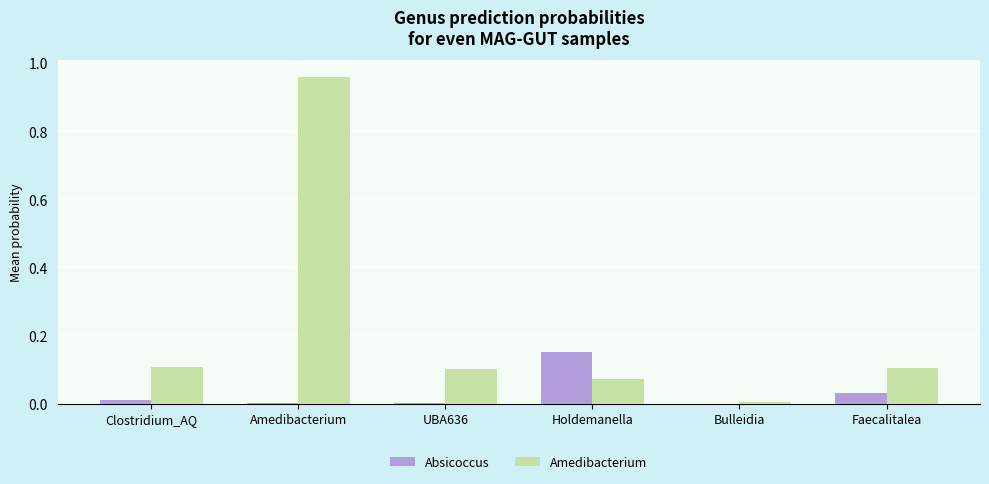

Which category has the highest value in the Absicoccus series?

Holdemanella